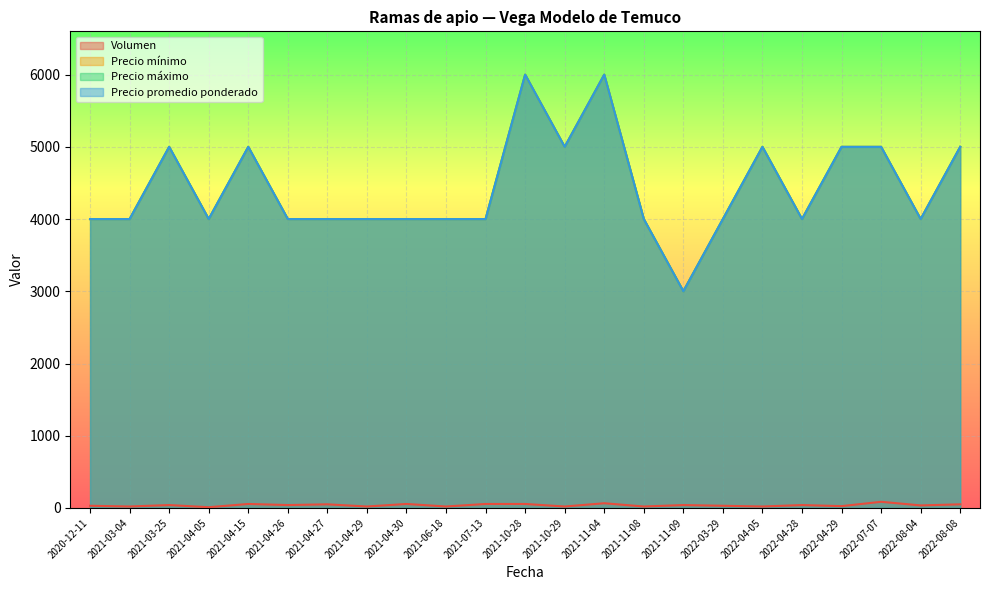

Reading left to right, list all the values displayed in this chart.

Volumen: 30	20	40	10	55	40	50	20	55	20	55	55	20	65	20	40	30	20	40	25	85	35	50
Precio mínimo: 4000	4000	5000	4000	5000	4000	4000	4000	4000	4000	4000	6000	5000	6000	4000	3000	4000	5000	4000	5000	5000	4000	5000
Precio máximo: 4000	4000	5000	4000	5000	4000	4000	4000	4000	4000	4000	6000	5000	6000	4000	3000	4000	5000	4000	5000	5000	4000	5000
Precio promedio ponderado: 4000	4000	5000	4000	5000	4000	4000	4000	4000	4000	4000	6000	5000	6000	4000	3000	4000	5000	4000	5000	5000	4000	5000